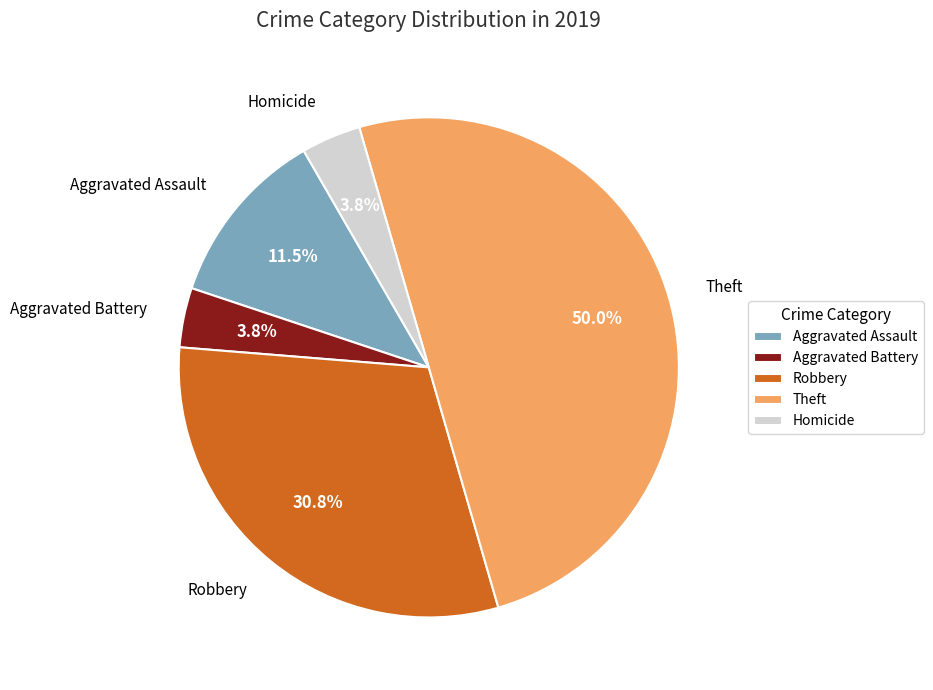

How many slices are in this pie chart?

5